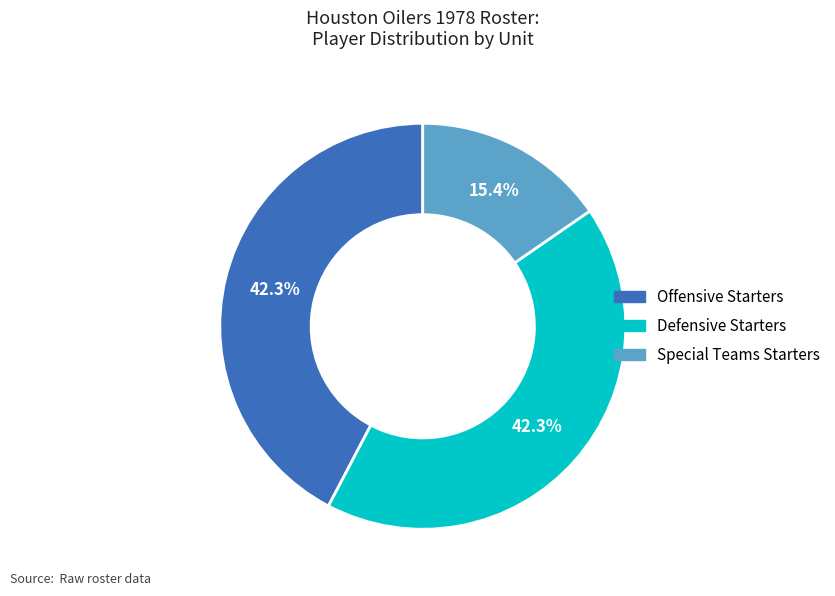

The Offensive Starters slice represents 42% of the pie. True or false?

True